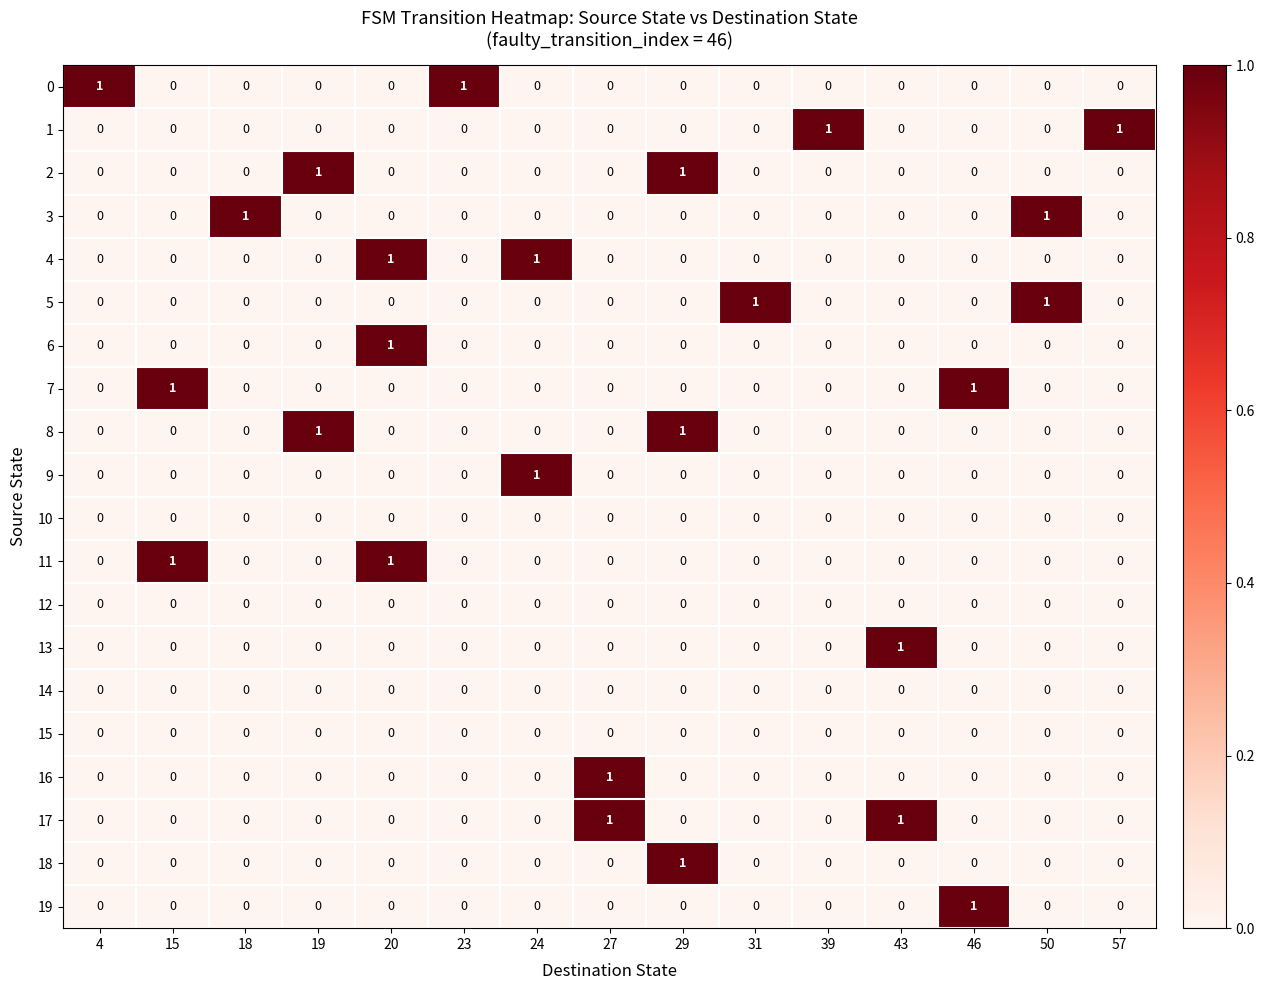

Is it true that 18 equals 0 at 18?

True